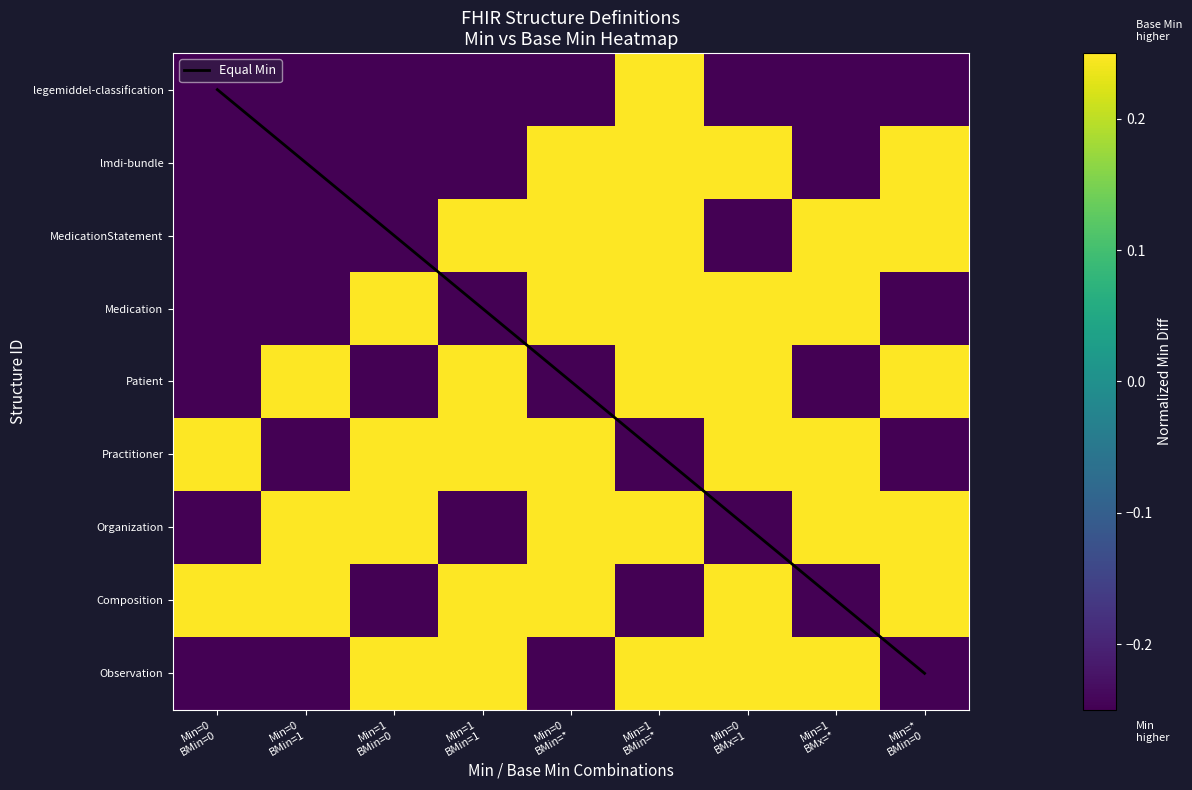

Is the value of lmdi-bundle at Min=0
BMin=1 greater than the value of Composition at Min=0
BMin=1?

No